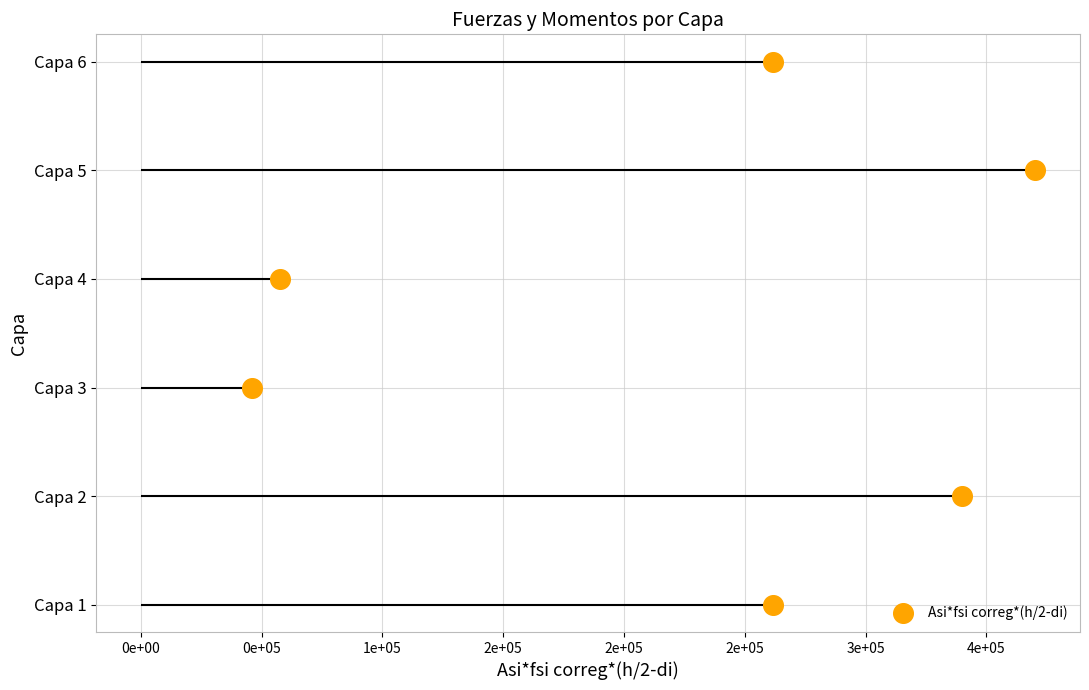

What is the ratio of the value at 0e+05 to the value at 2e+05?

0.4